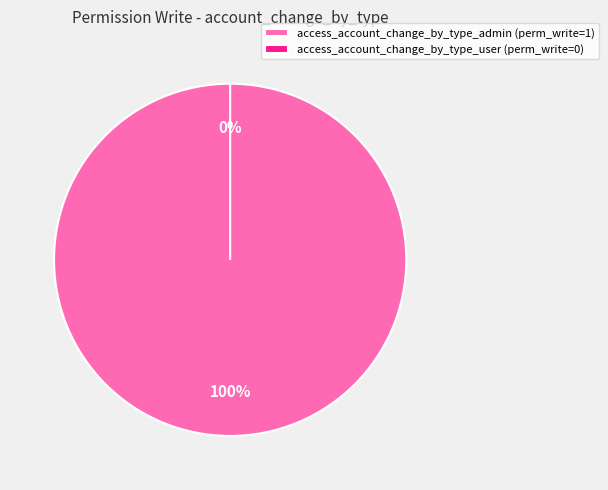

Is it true that access_account_change_by_type_admin is 99% of the pie?

False